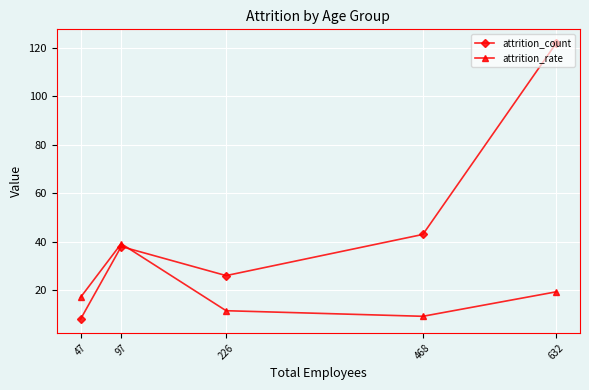

What is the spread (max minus min) of values at 226?

14.5